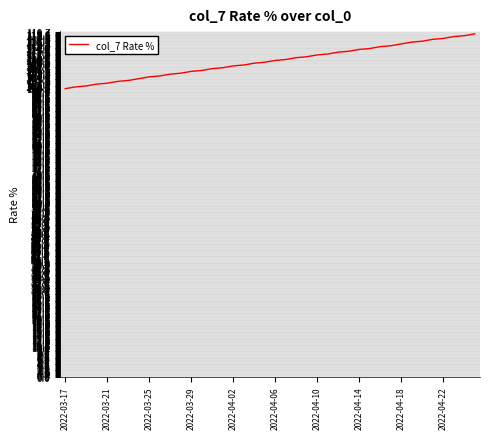

How many lines are shown in the chart?

1